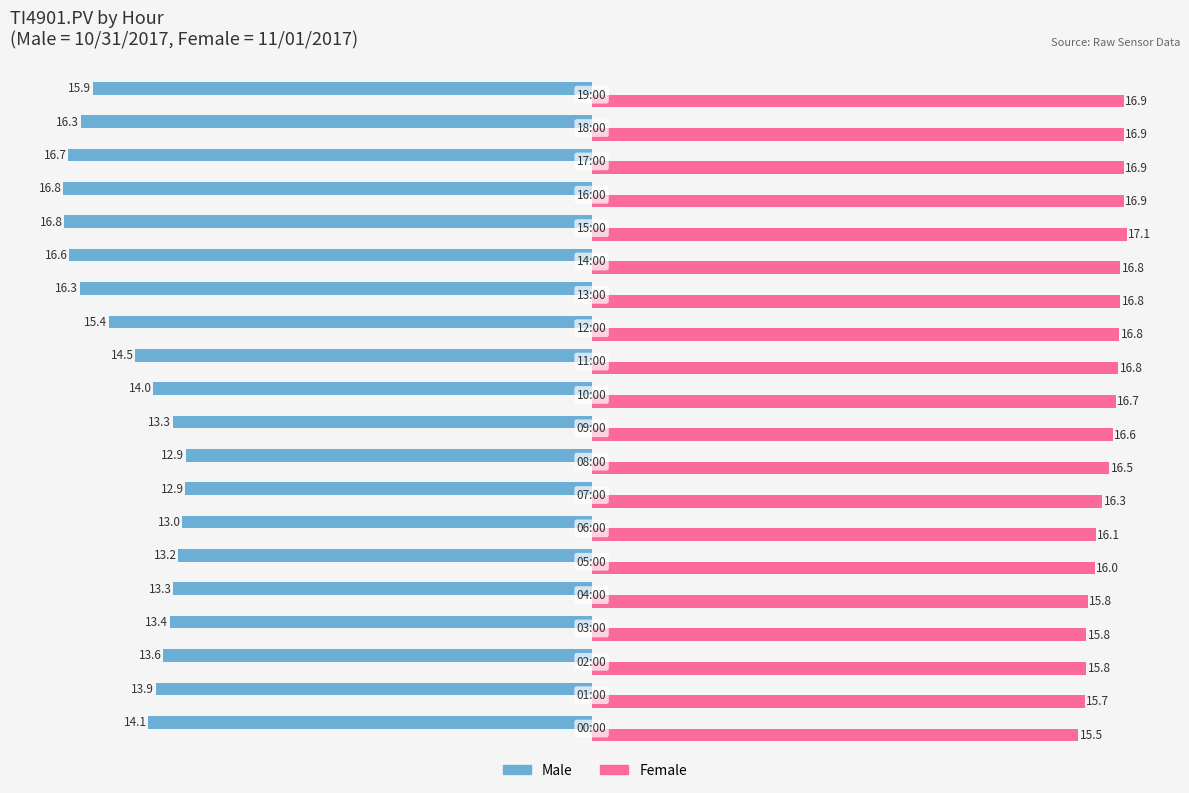

What is the smallest value displayed?

-16.8